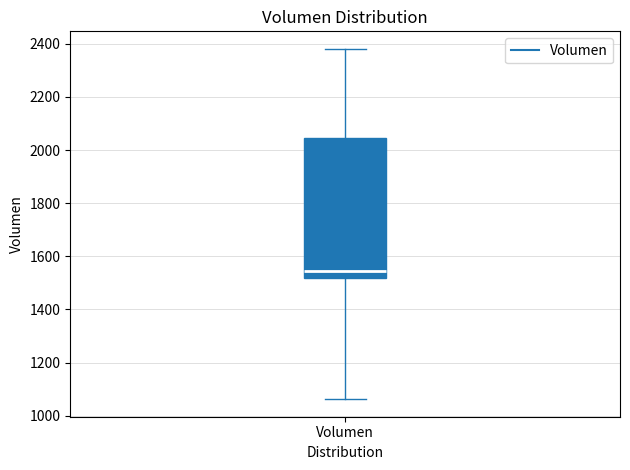

Where does the median line of the box for Volumen sit on the y-axis? The values are not printed on the chart, so give them approximately, as read against the axis.

1540